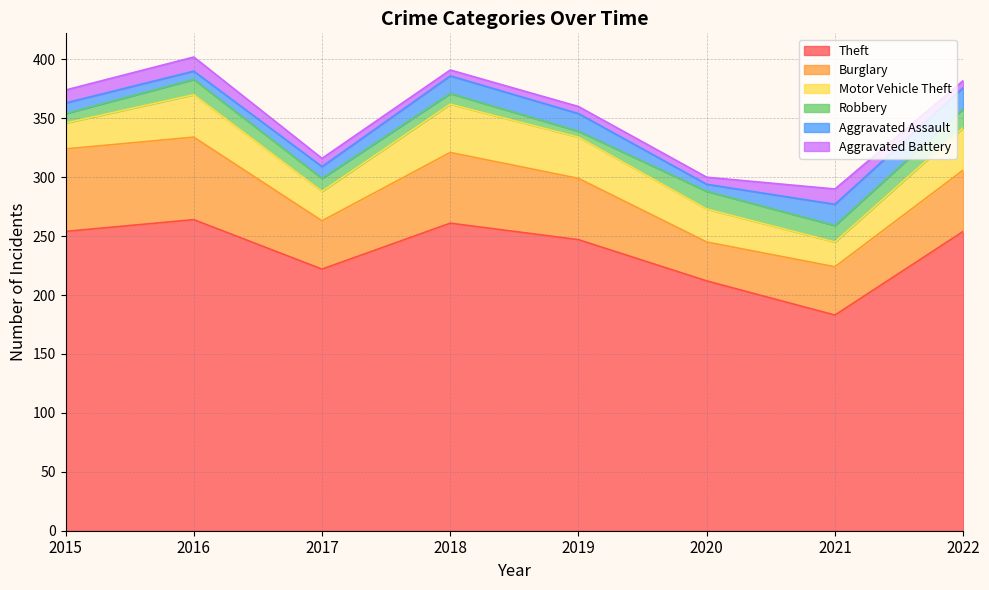

Which series has the largest range (max minus min)?

Theft